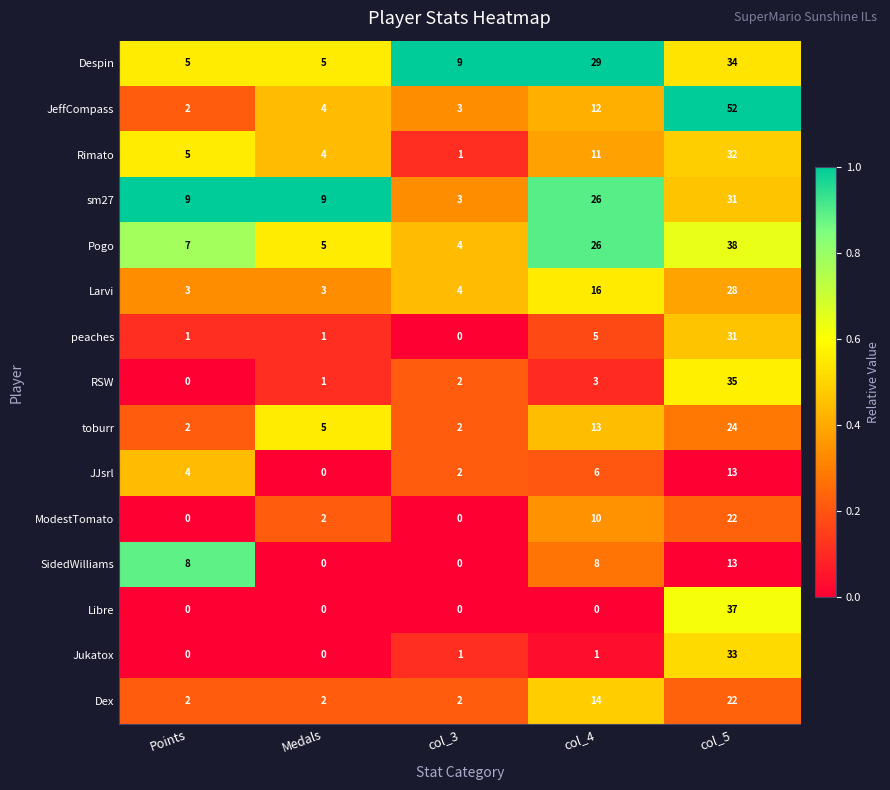

What is the highest value of the Pogo series?

38